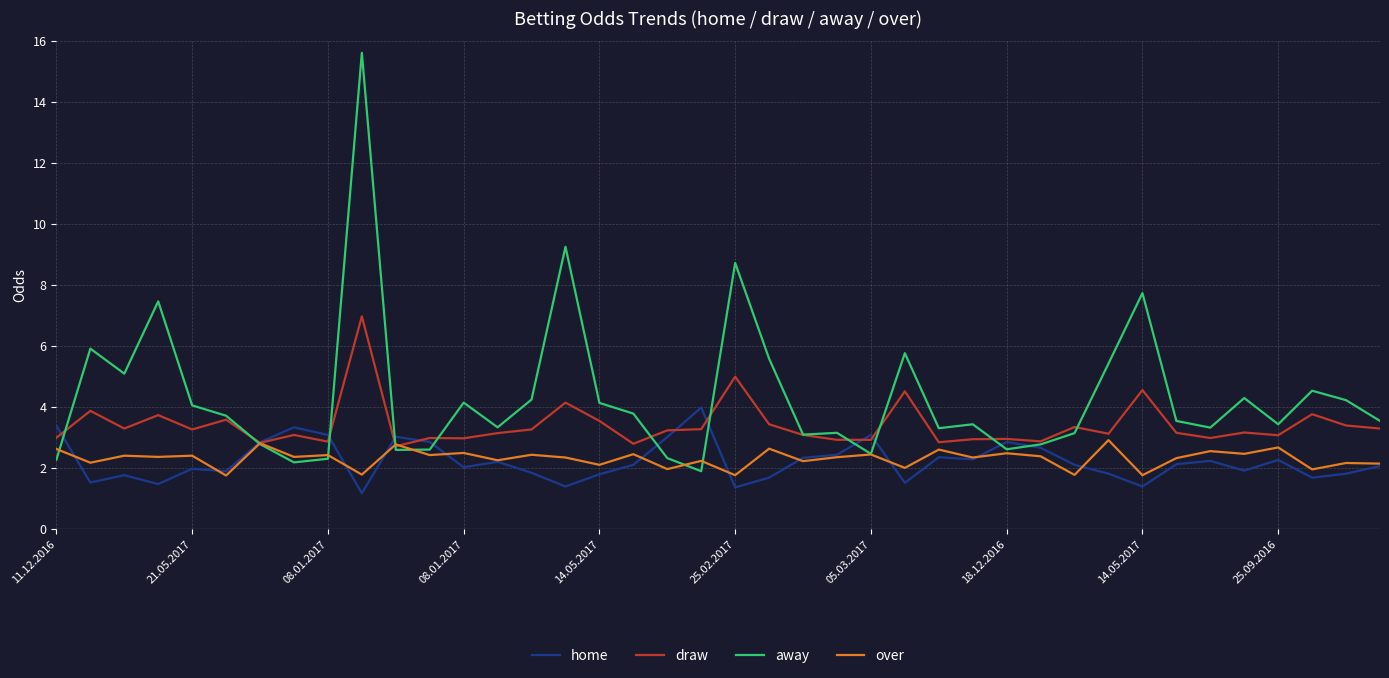

List the series in order of their peak value, highest first.

away, draw, home, over